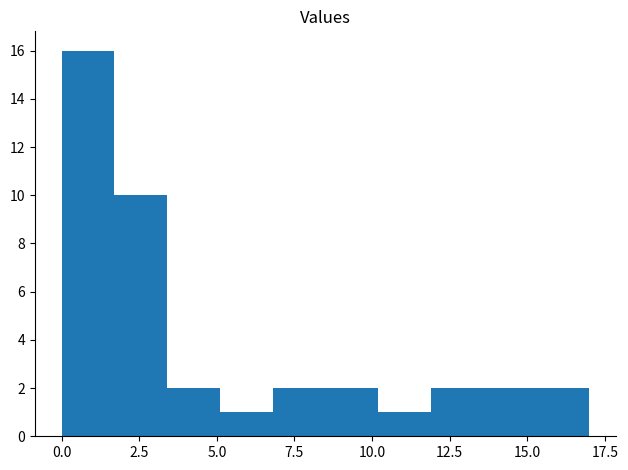

Read against the x-axis, roughly where is the centre of the tallest bar?

1.0